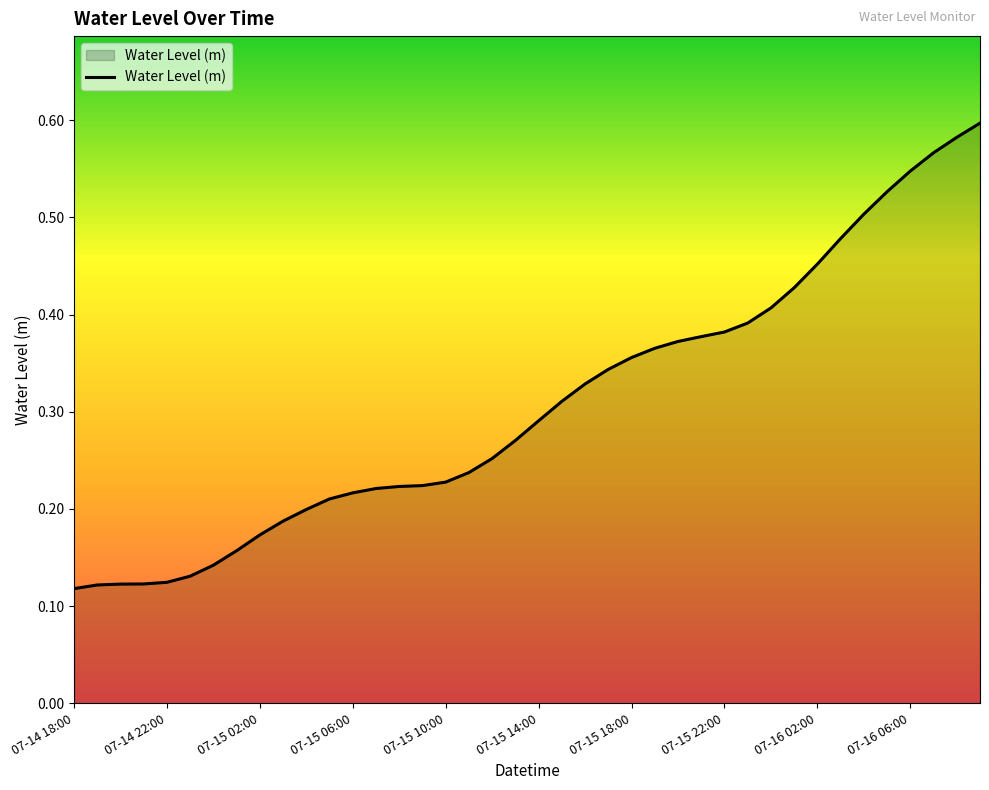

The chart shows a value of 0.1 at 07-15 06:00. True or false?

False